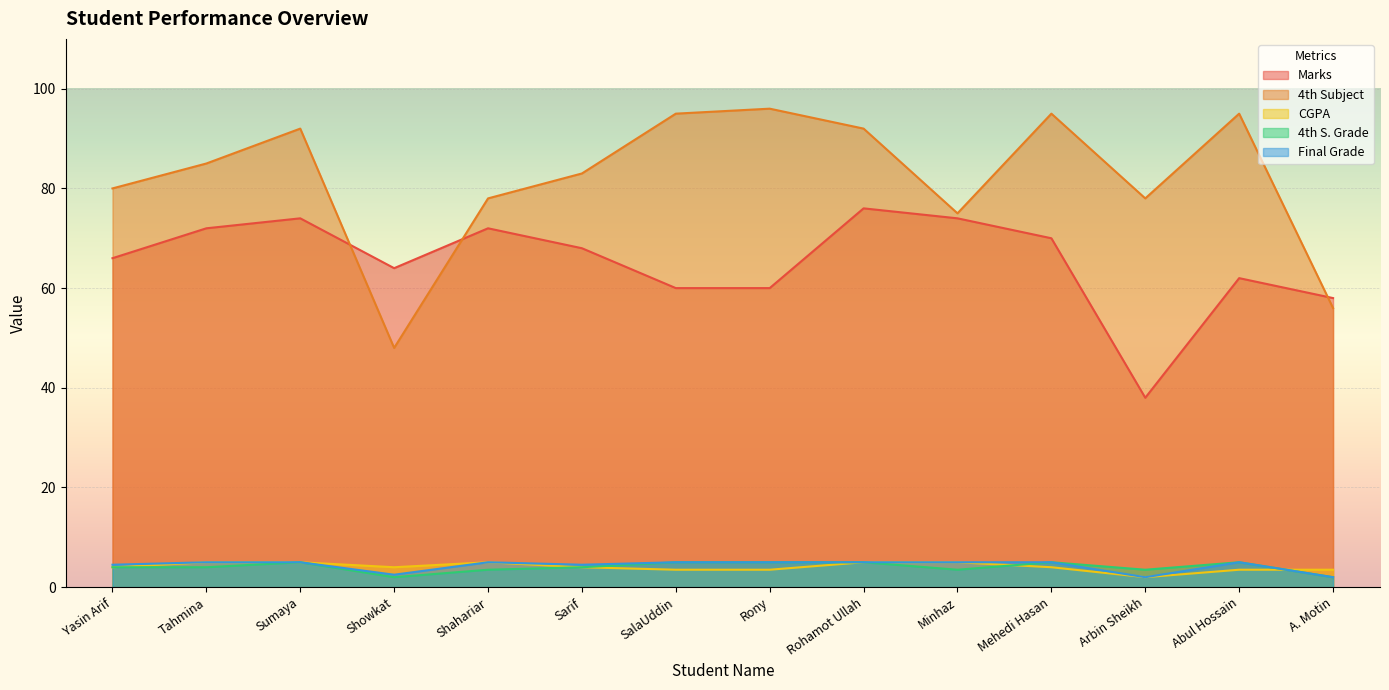

Rank the series at Rony from lowest to highest value.

CGPA, 4th S. Grade, Final Grade, Marks, 4th Subject